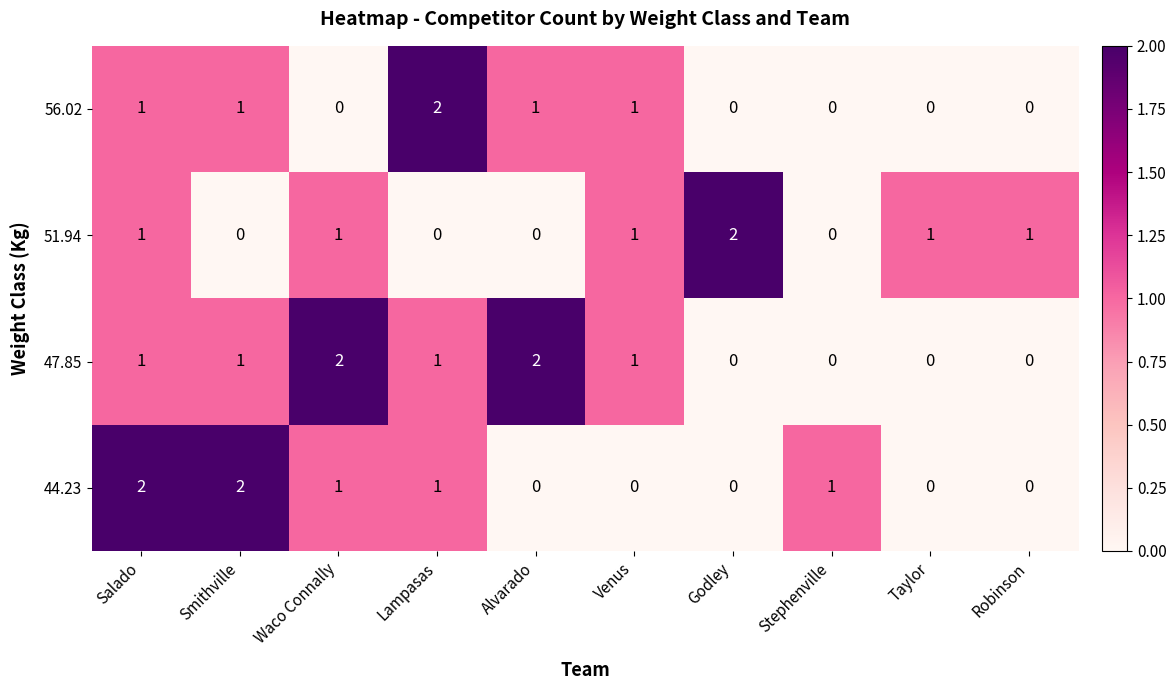

At which category is the sum across all series the highest?

Salado